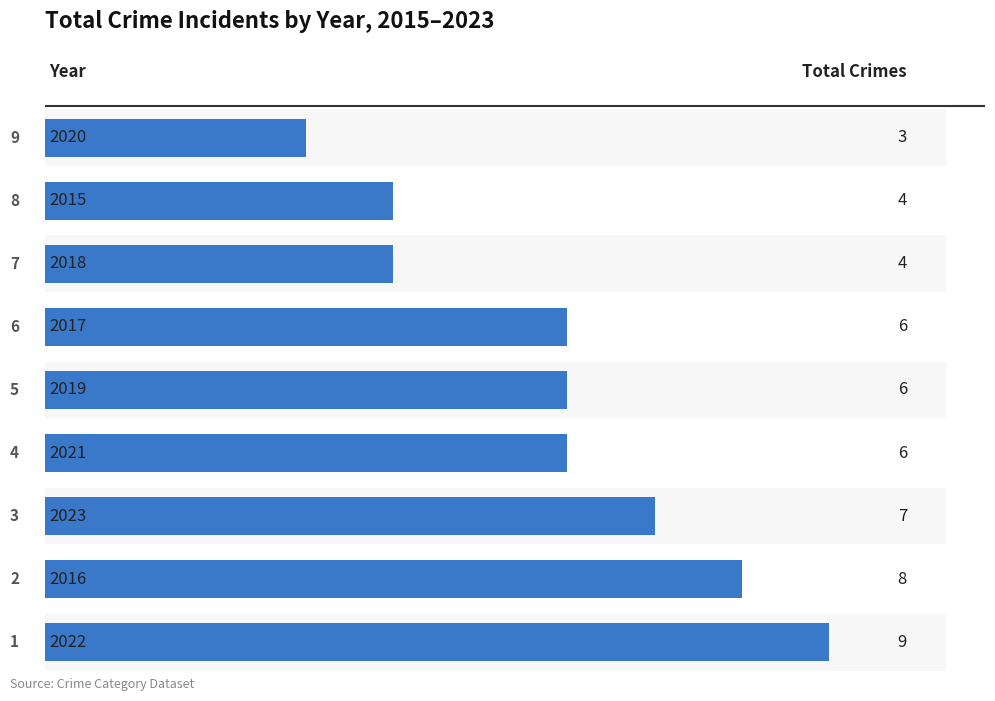

Reading left to right, list all the values displayed in this chart.

2015=4	2016=8	2017=6	2018=4	2019=6	2020=3	2021=6	2022=9	2023=7